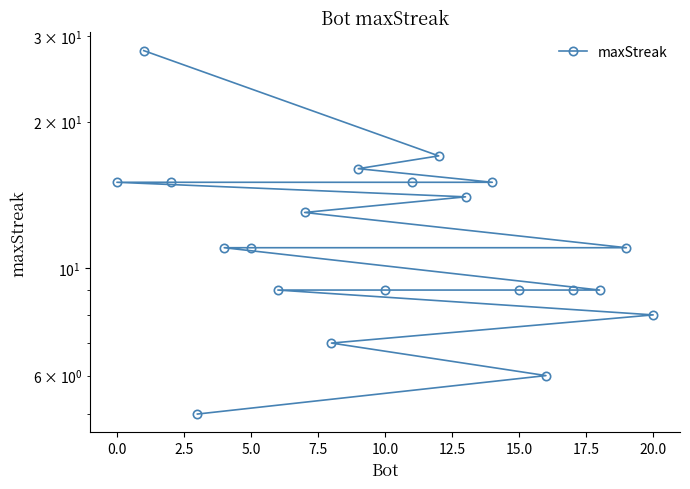

What is the maximum value shown in the chart?

28